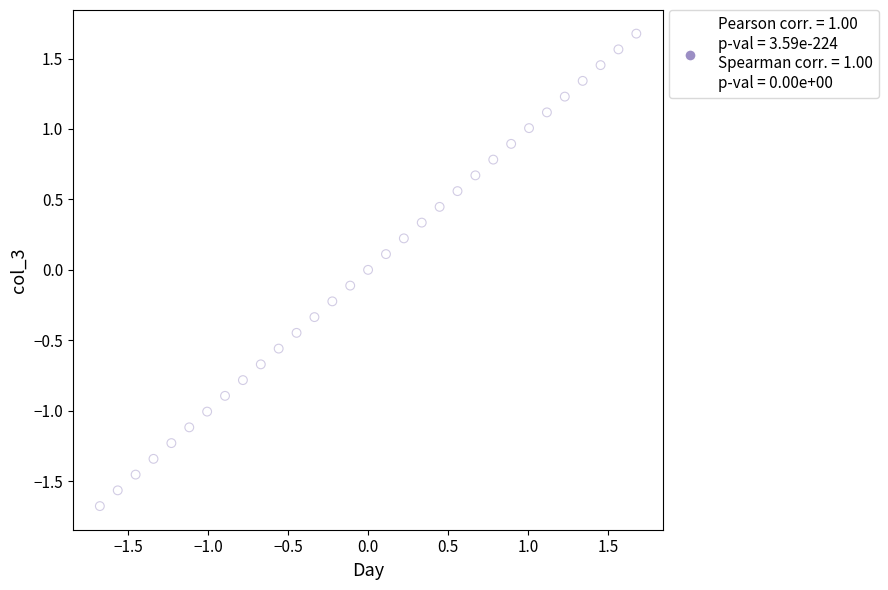

What is the range of X values (max minus min)?

3.4